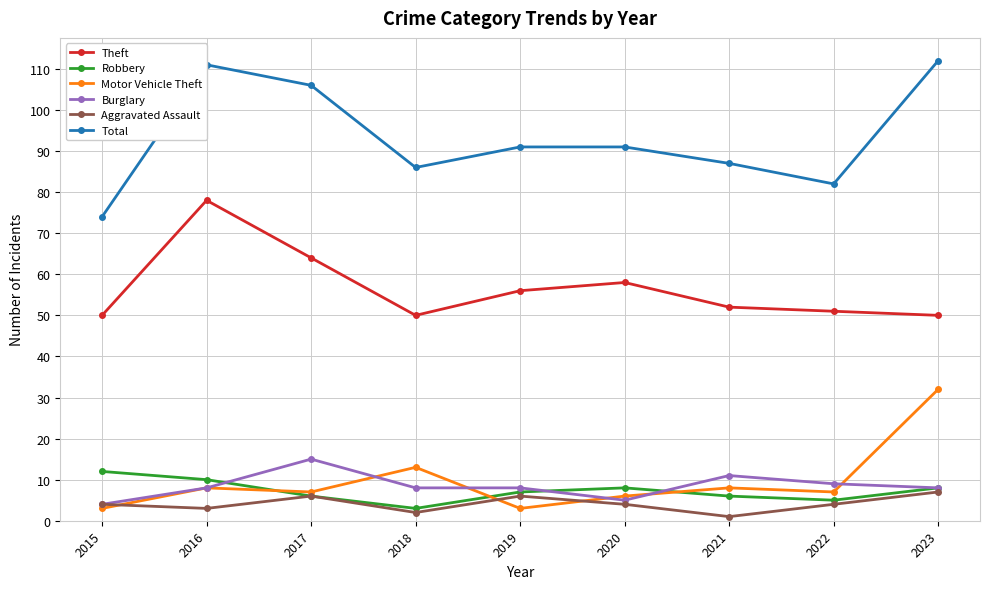

What is the difference between the maximum and minimum values in the Theft series?

28